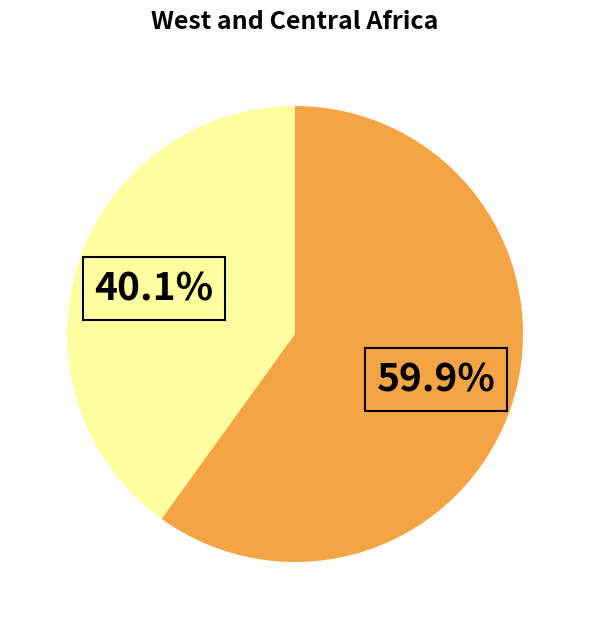

Is there a majority slice in this chart?

Yes